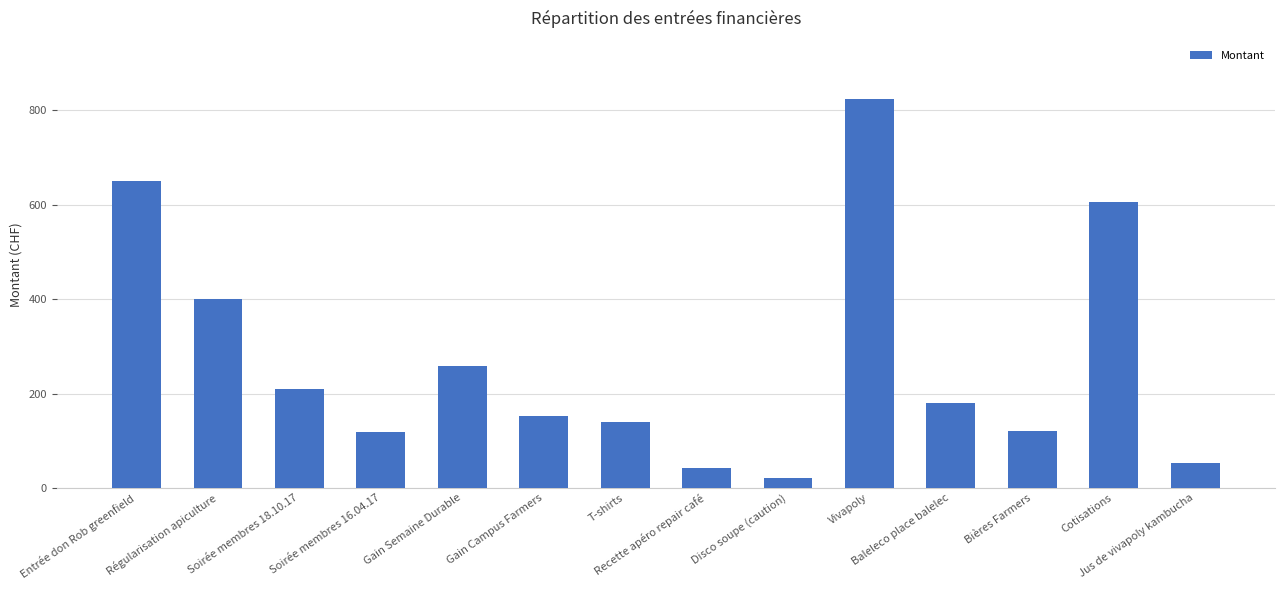

At which label is the value closest to 422?

Régularisation apiculture